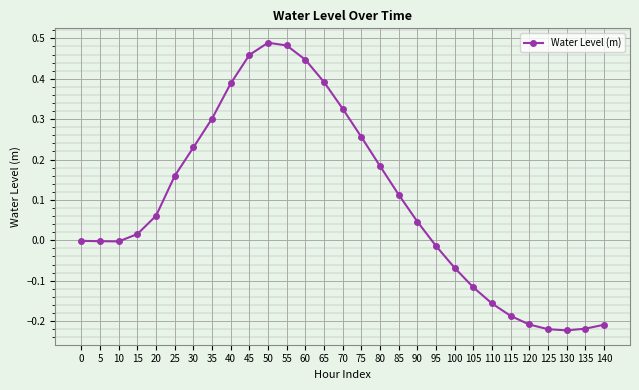

How many distinct data groups are displayed?

1